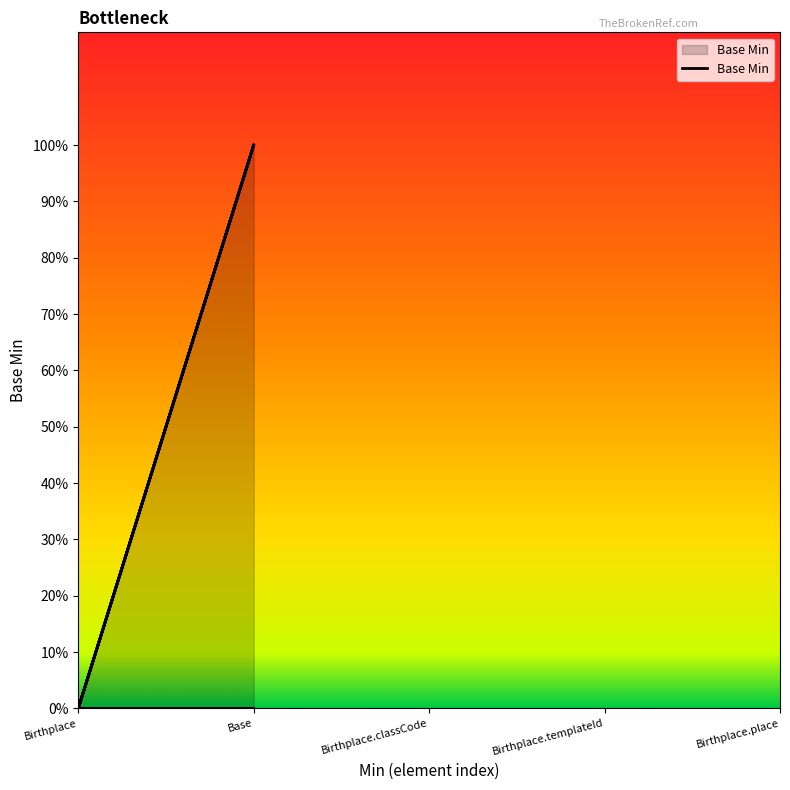

The value at Birthplace is 1. True or false?

False